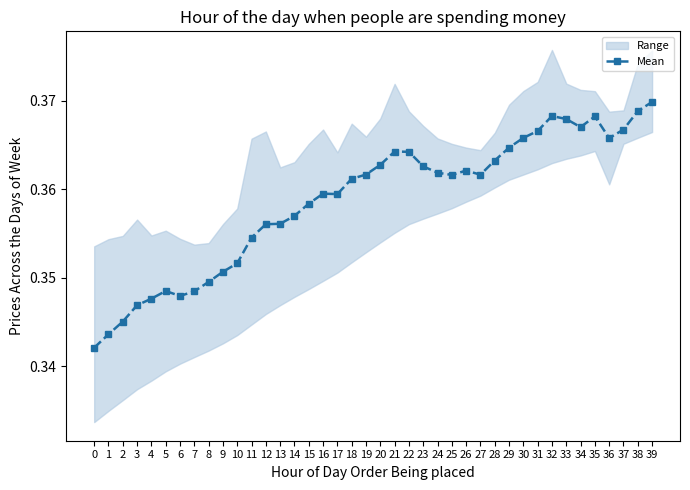

Where is the first local minimum?

6